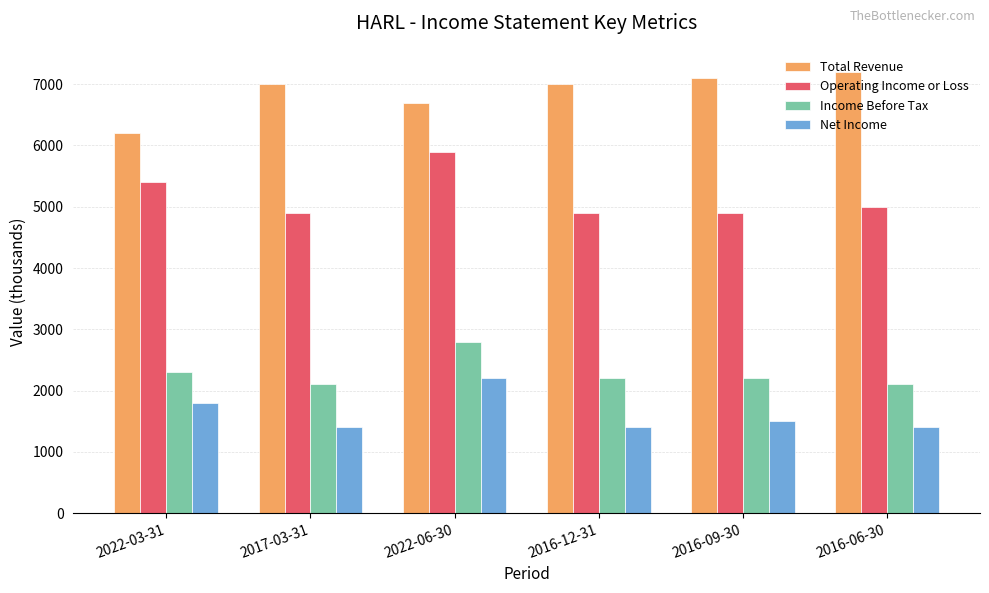

What is the difference between the highest and lowest values at 2016-09-30?

5600